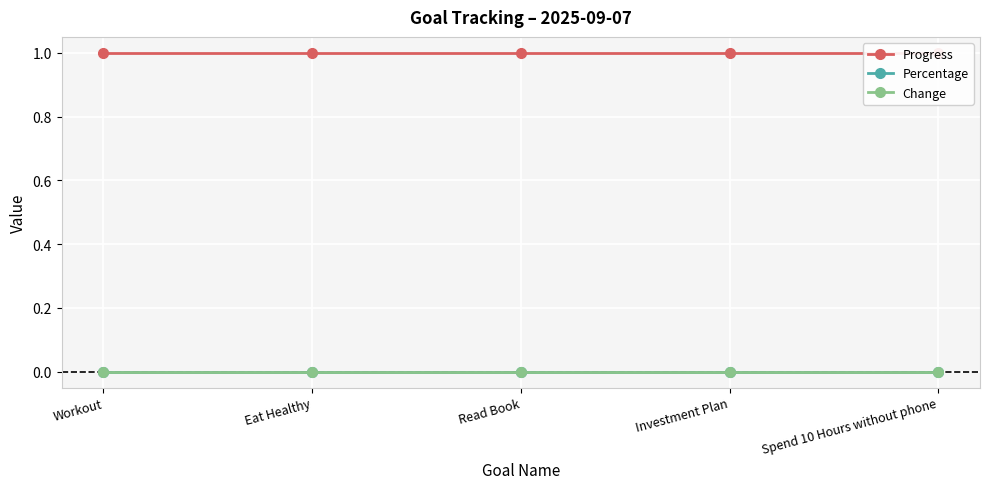

List the series in order of their peak value, highest first.

Progress, Percentage, Change